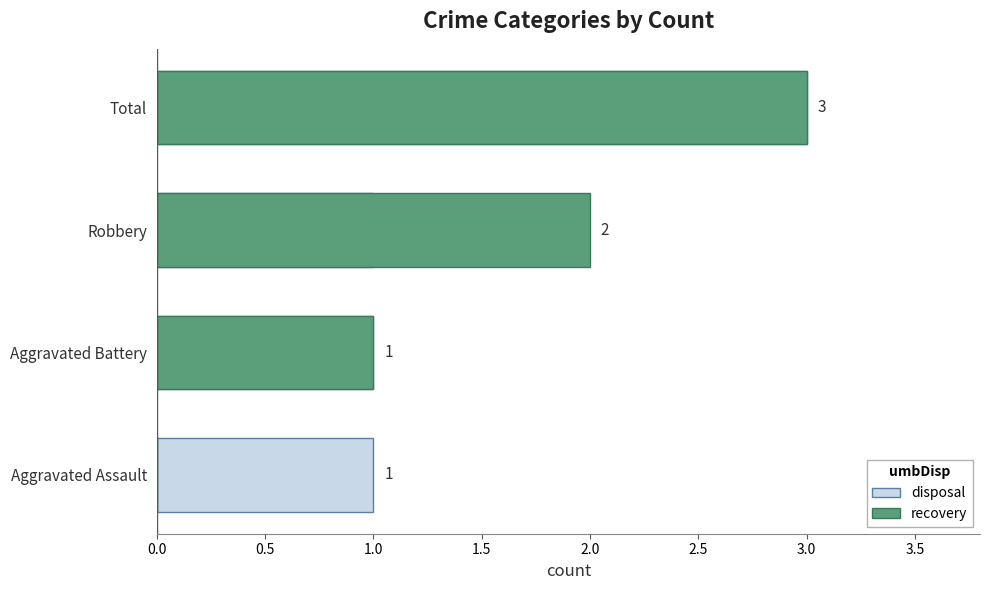

Reading left to right, extract all data points from this chart.

disposal: 1	1	1	3
recovery: 0	1	2	3